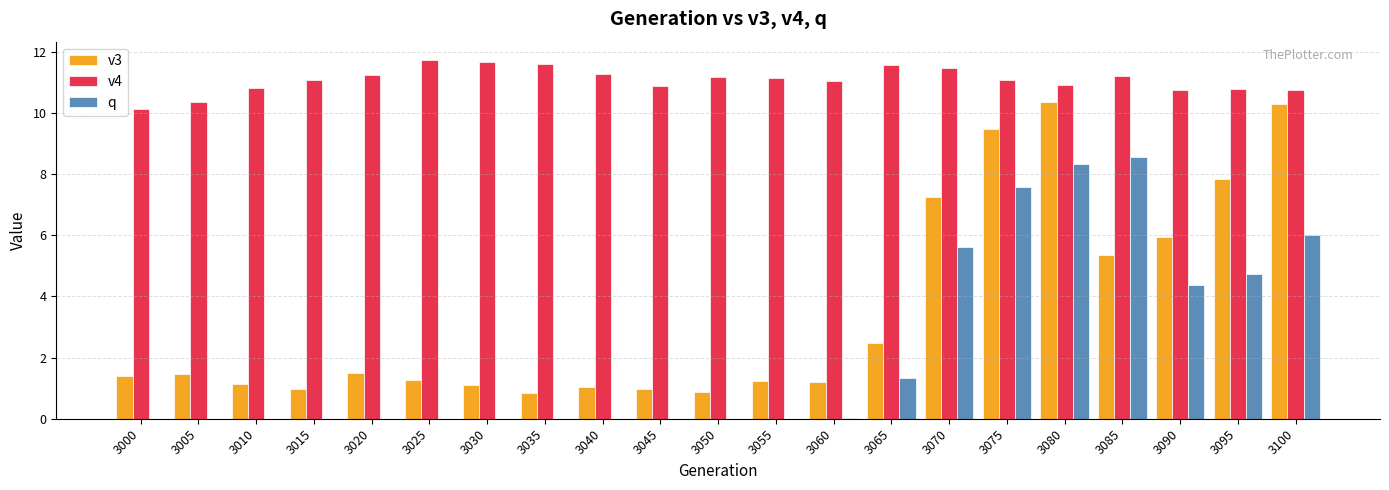

What is the maximum value for v3?

10.3